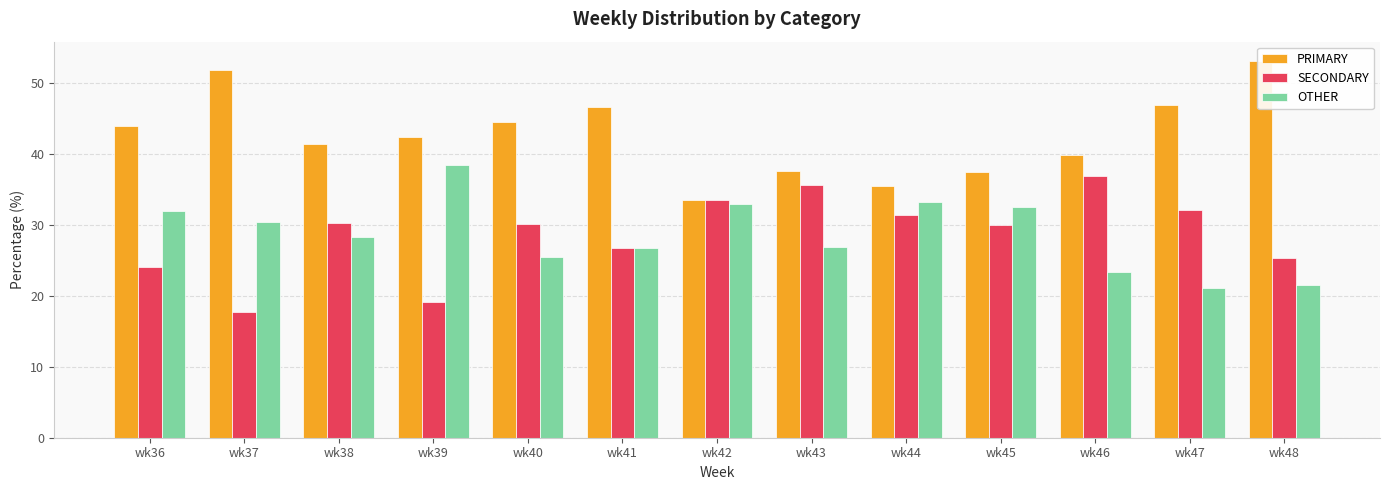

How many bars are there in each group?

3